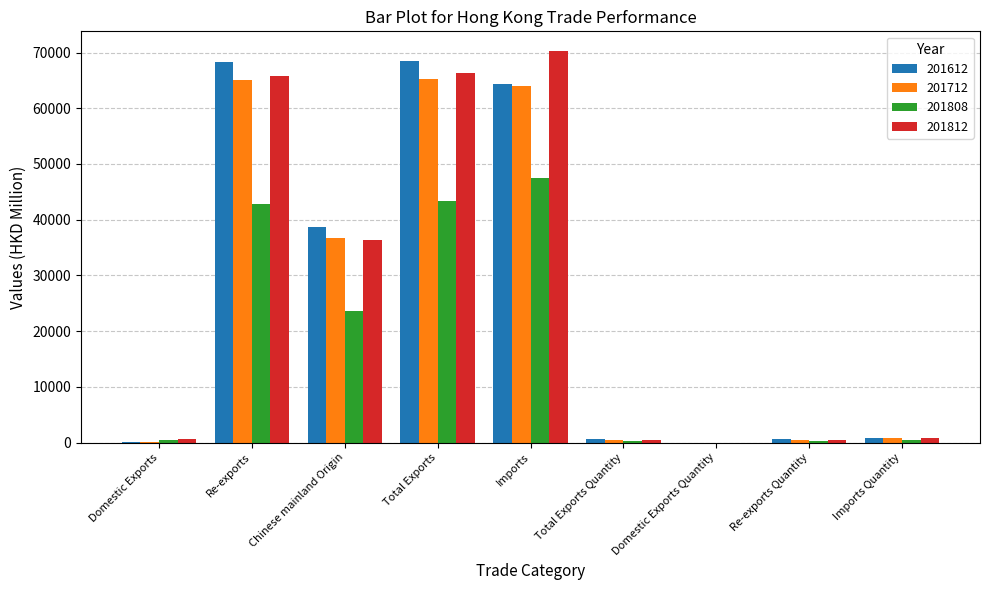

Is it true that 201612 equals 64379.0 at Imports?

True